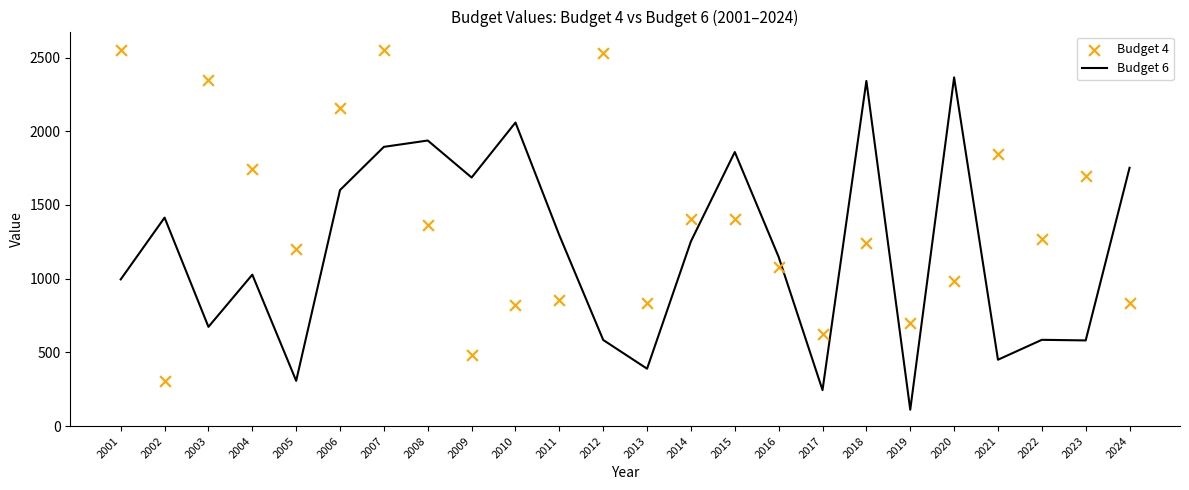

At how many categories does at least one series exceed 1745?

13